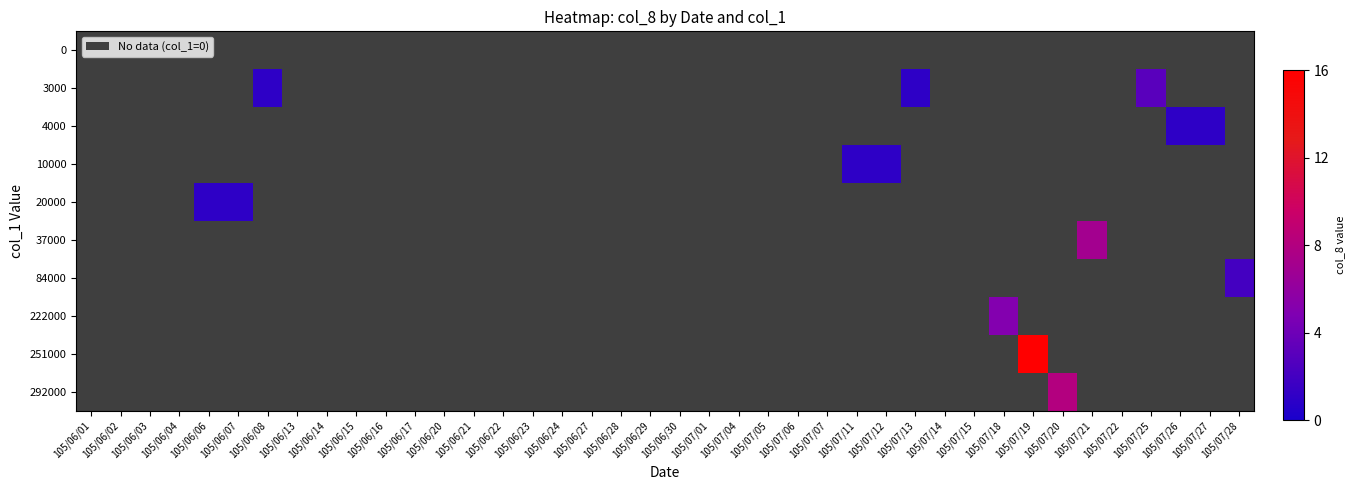

List the series in order of their overall mean, highest first.

0, 3000, 4000, 10000, 20000, 37000, 84000, 222000, 251000, 292000